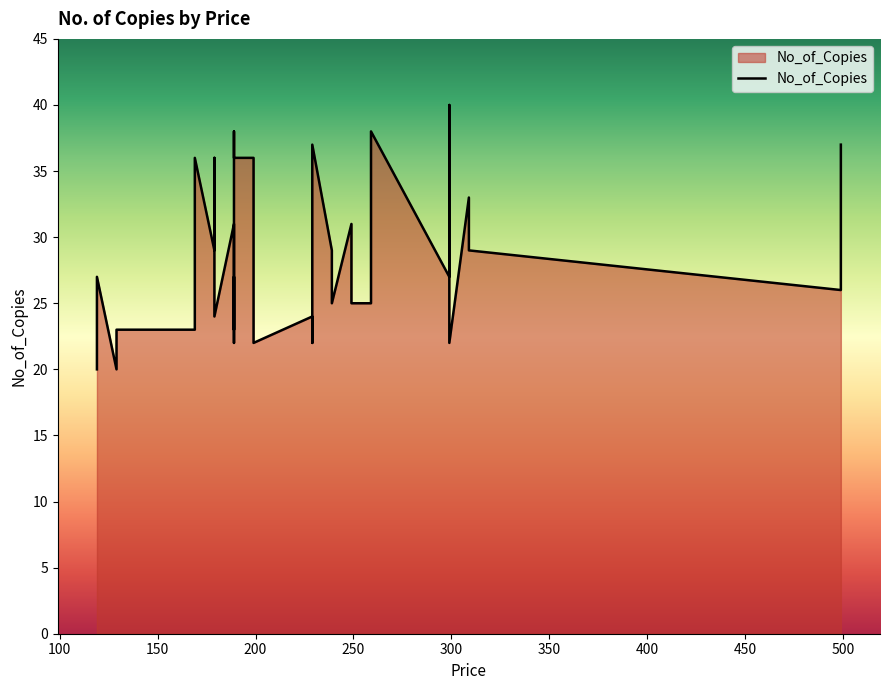

What is the greatest value displayed?

40